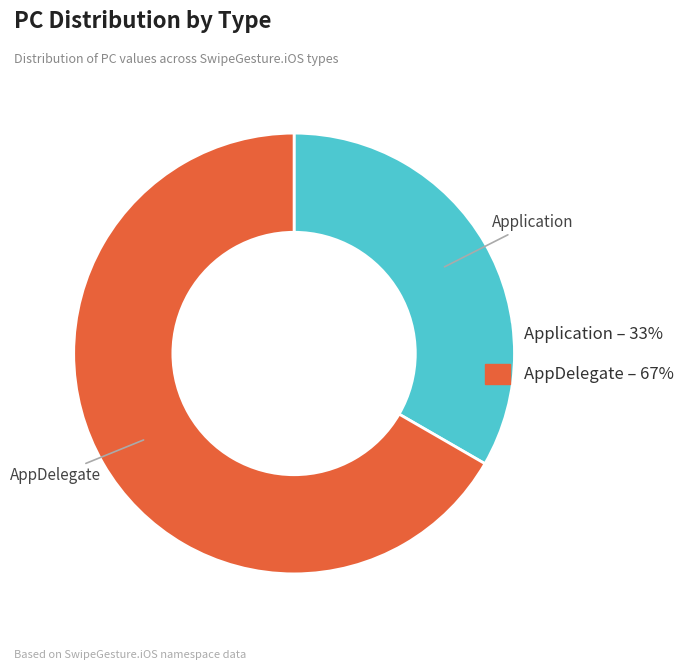

Which category has the biggest portion of the pie?

AppDelegate